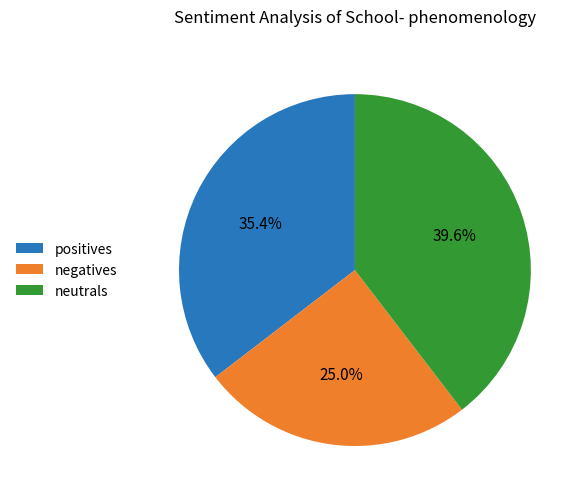

How many slices are in this pie chart?

3